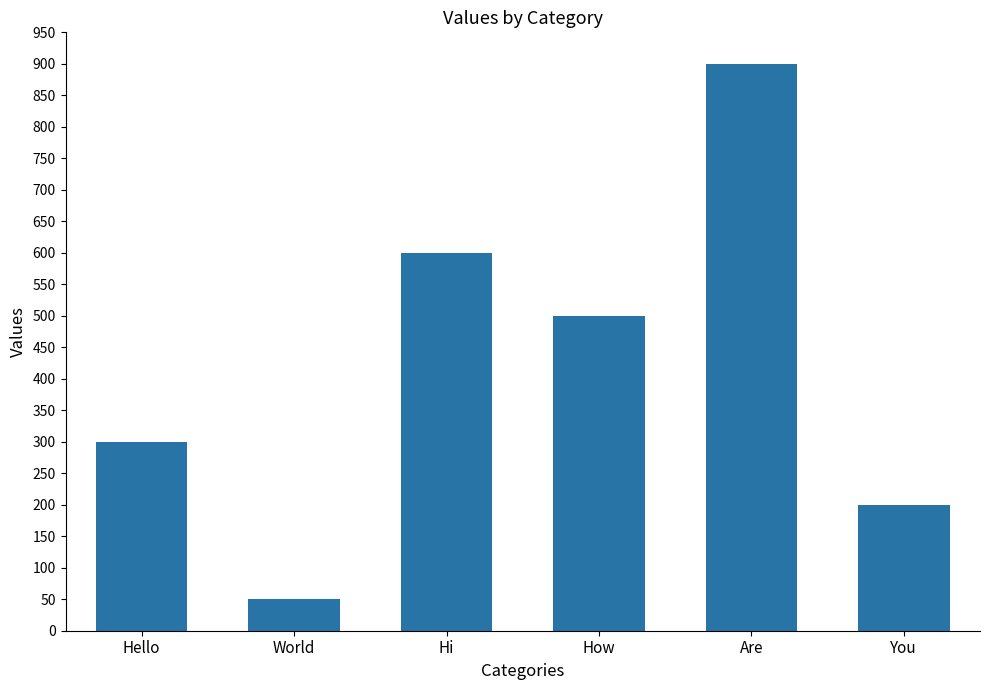

What is the change in value from Are to You?

-700